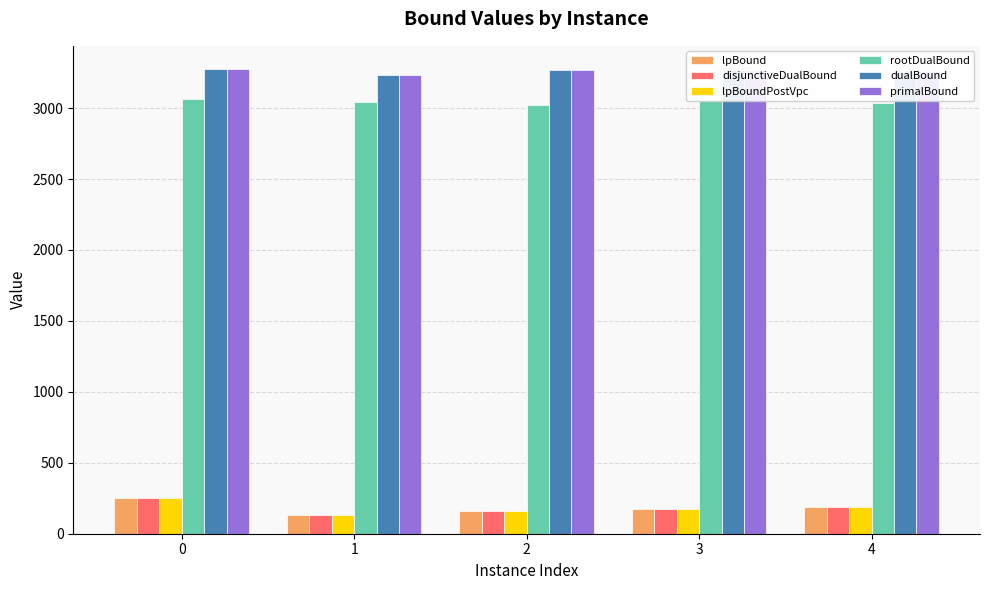

What is the minimum value shown in the chart?

134.1